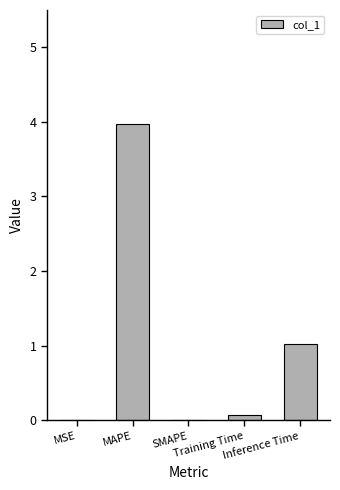

The chart shows a value of 0.0 at MSE. True or false?

True